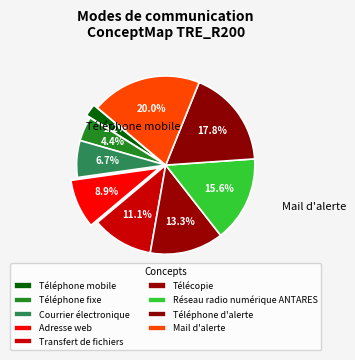

Is there a majority slice in this chart?

No